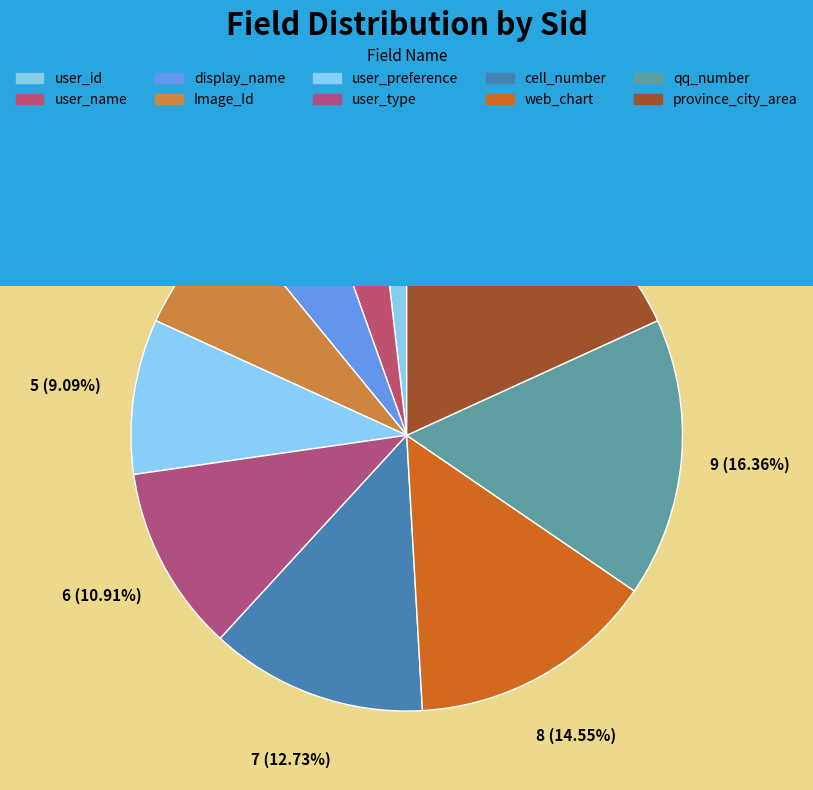

The web_chart slice represents 29% of the pie. True or false?

False